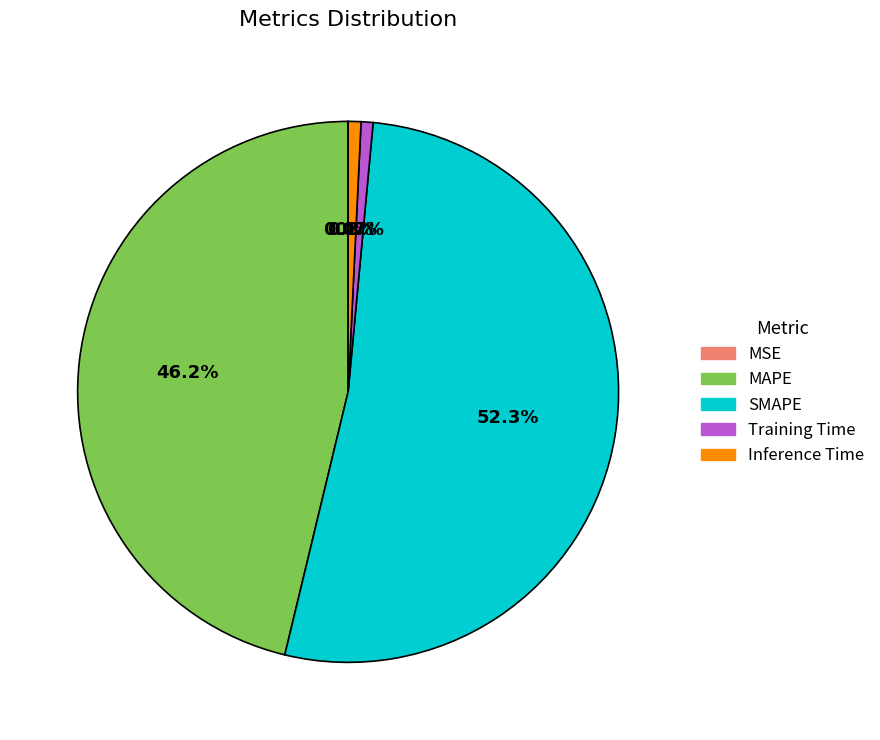

What is the ratio of the value at MAPE to the value at SMAPE?

0.9